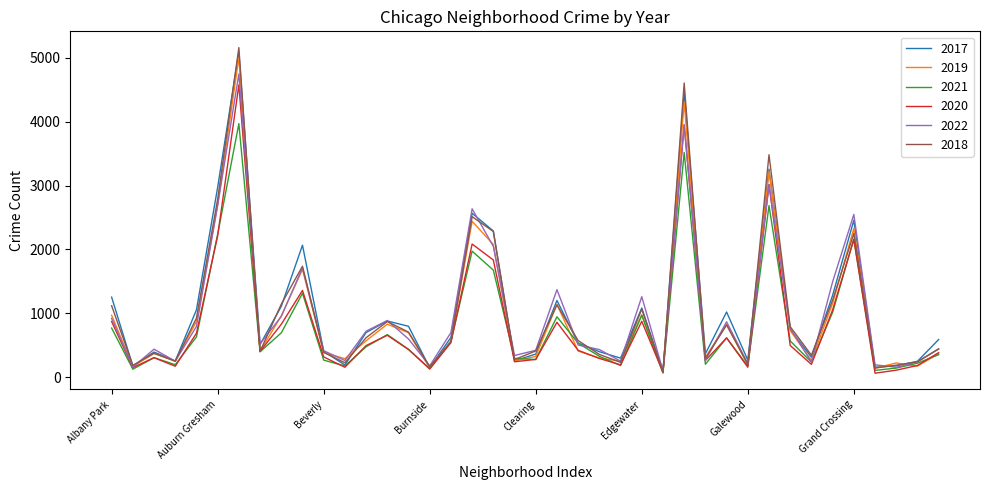

What is the highest value of the 2021 series?

3971